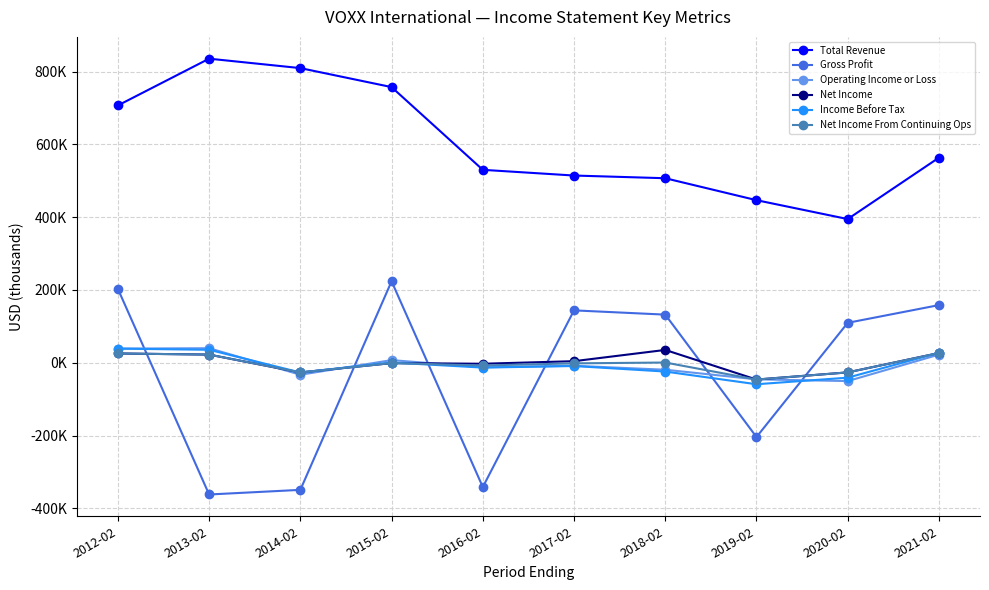

How many times do Operating Income or Loss and Income Before Tax cross each other?

3